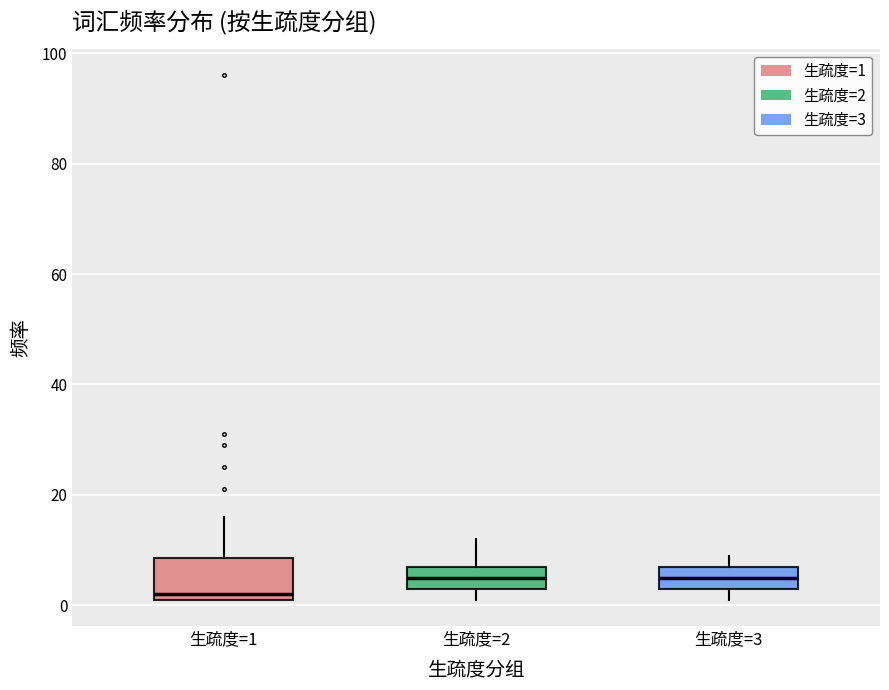

Which box's median line is the lowest?

生疏度=1